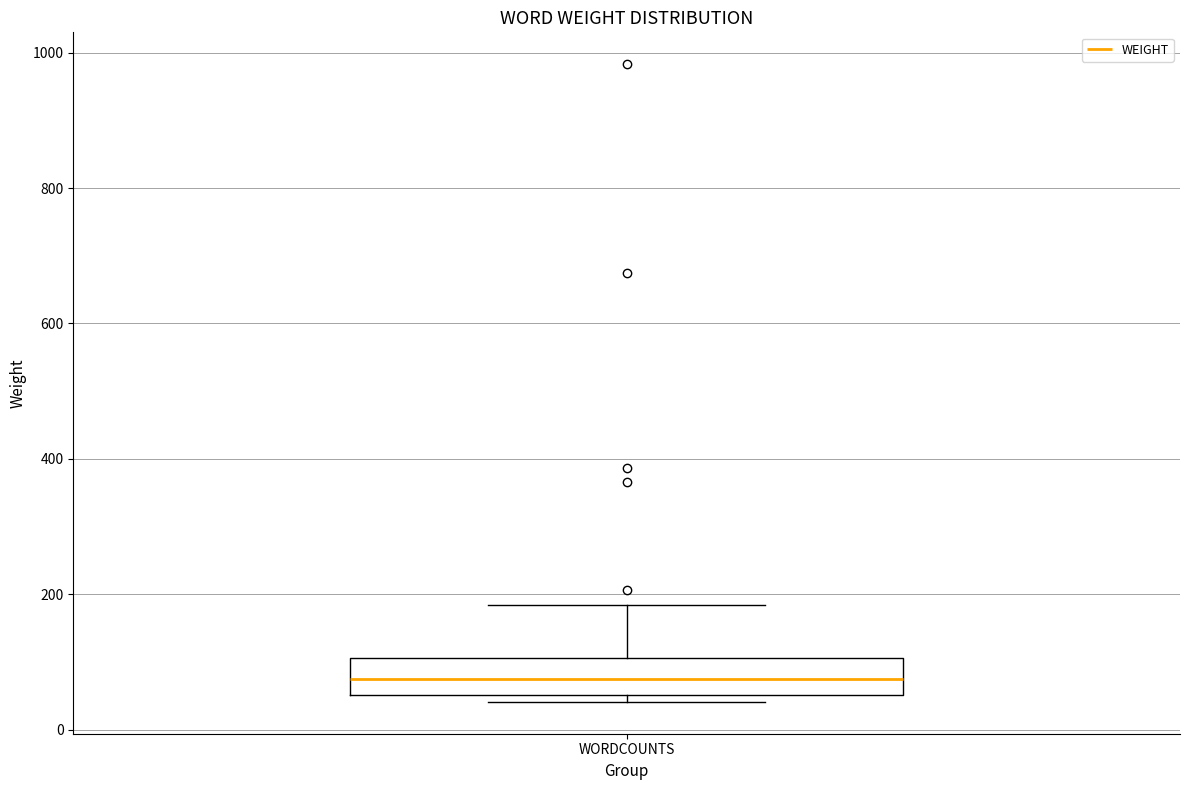

Where does the upper whisker of the box for WORDCOUNTS end on the y-axis? The values are not printed on the chart, so give them approximately, as read against the axis.

180